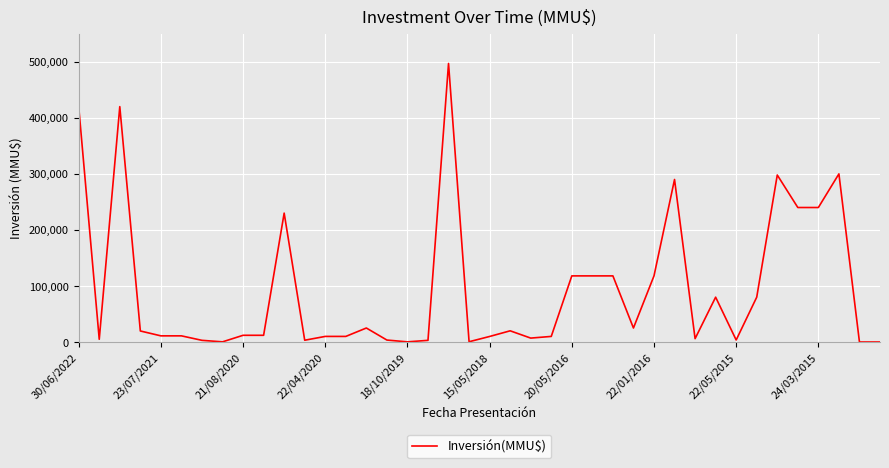

True or false: there are more than 2 points higher than both neighbors.

True